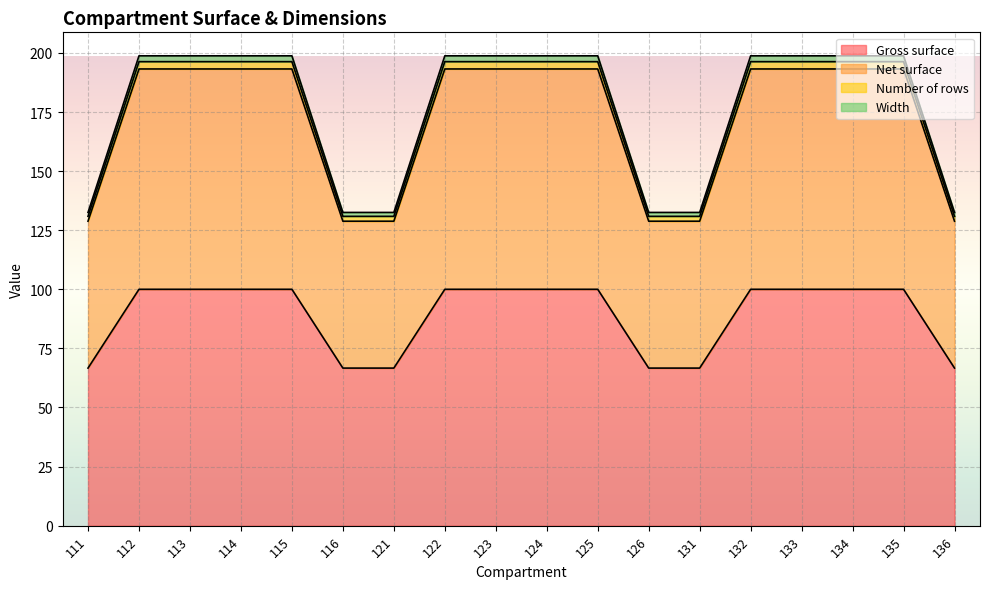

List the labels in order of Width value, smallest first.

111, 116, 121, 126, 131, 136, 112, 113, 114, 115, 122, 123, 124, 125, 132, 133, 134, 135